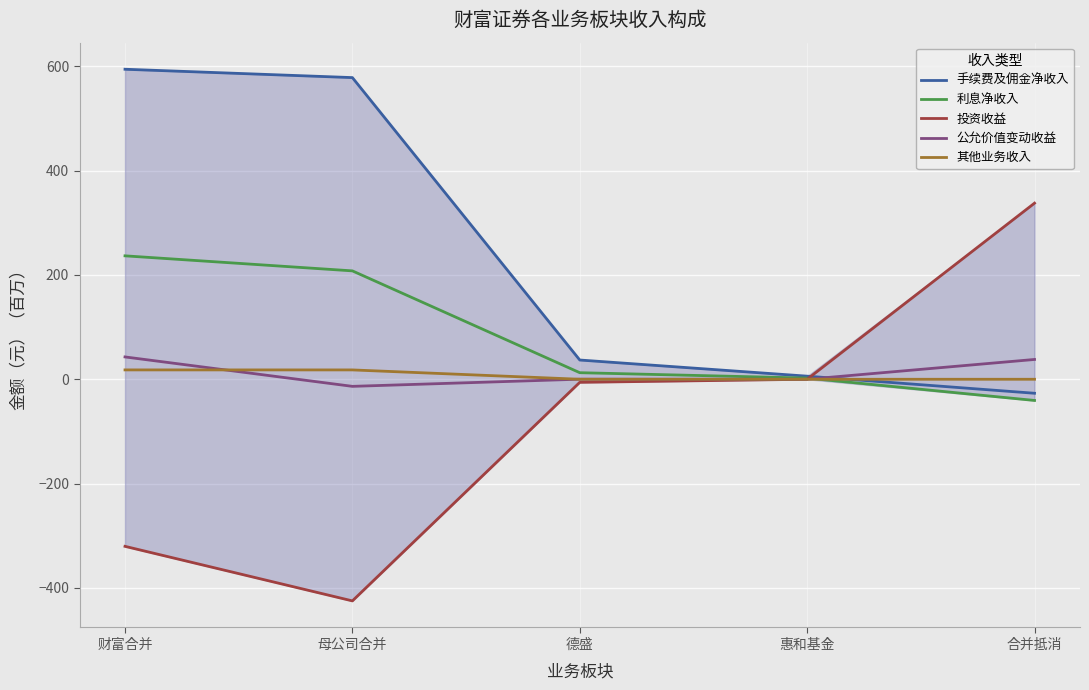

True or false: 手续费及佣金净收入 has a value of 260.3 at 财富合并.

False